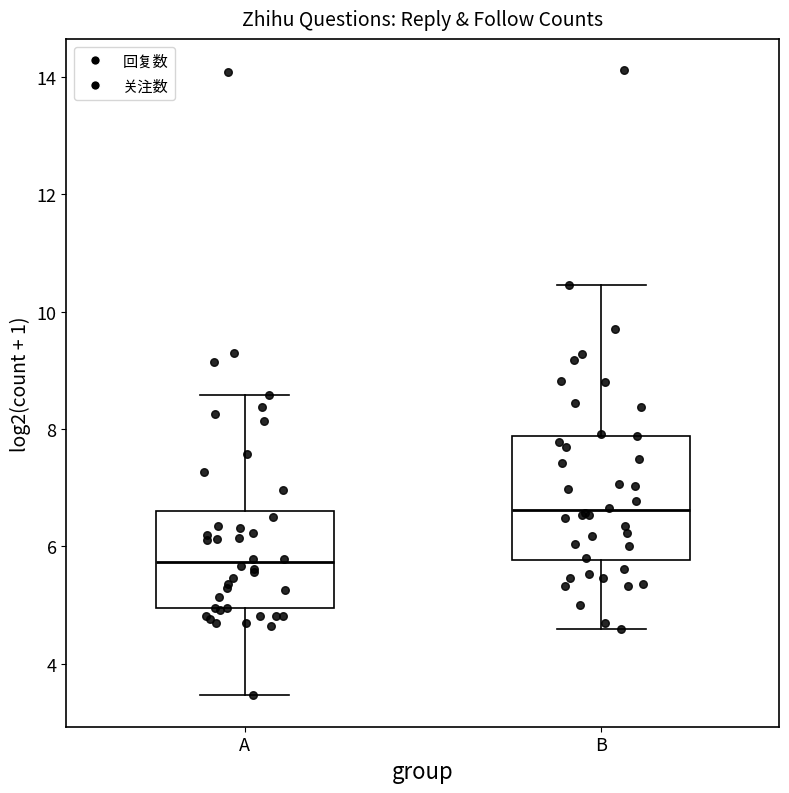

Reading left to right, read every box against the y-axis: the position of its median line, the range the box covers, and the ends of its whiskers. The values are not printed on the chart, so give them approximately, as read against the axis.

A: median 5.8, box 5.0 to 6.6, whiskers 3.4 to 8.6
B: median 6.6, box 5.8 to 7.8, whiskers 4.6 to 10.4